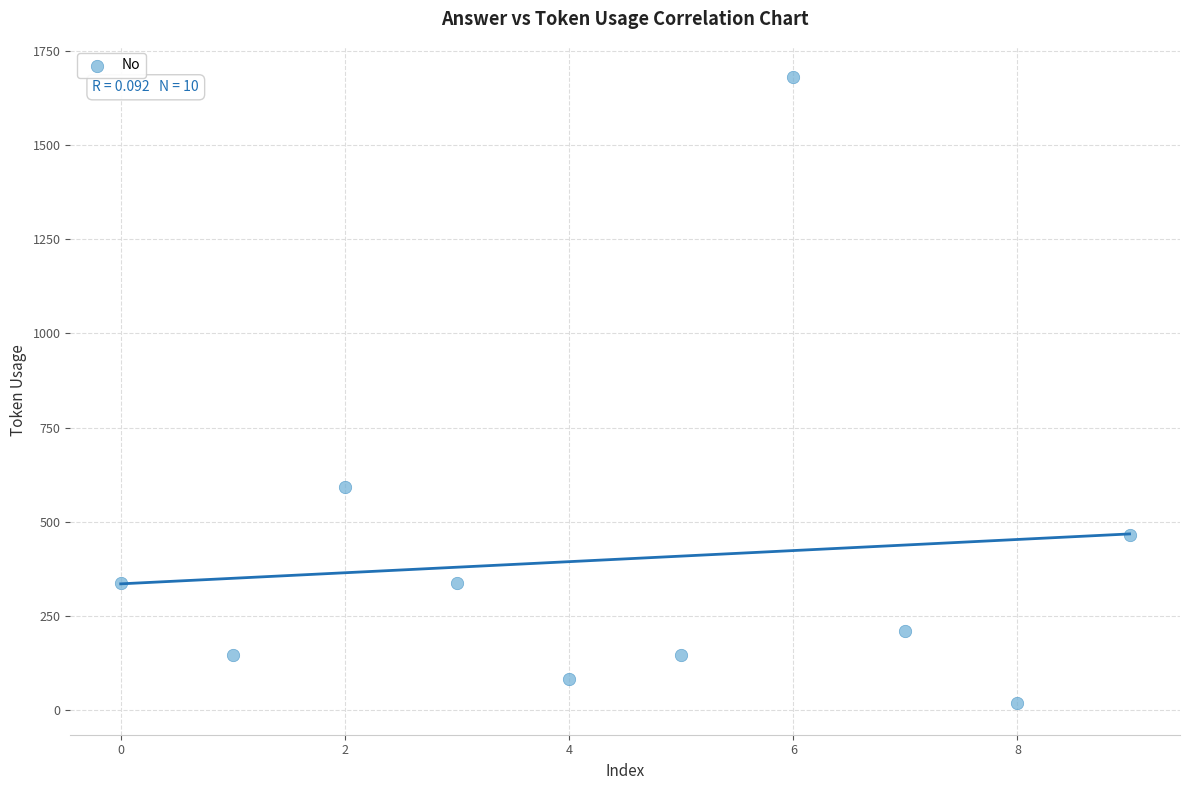

What is the range of Y values (max minus min)?

1664